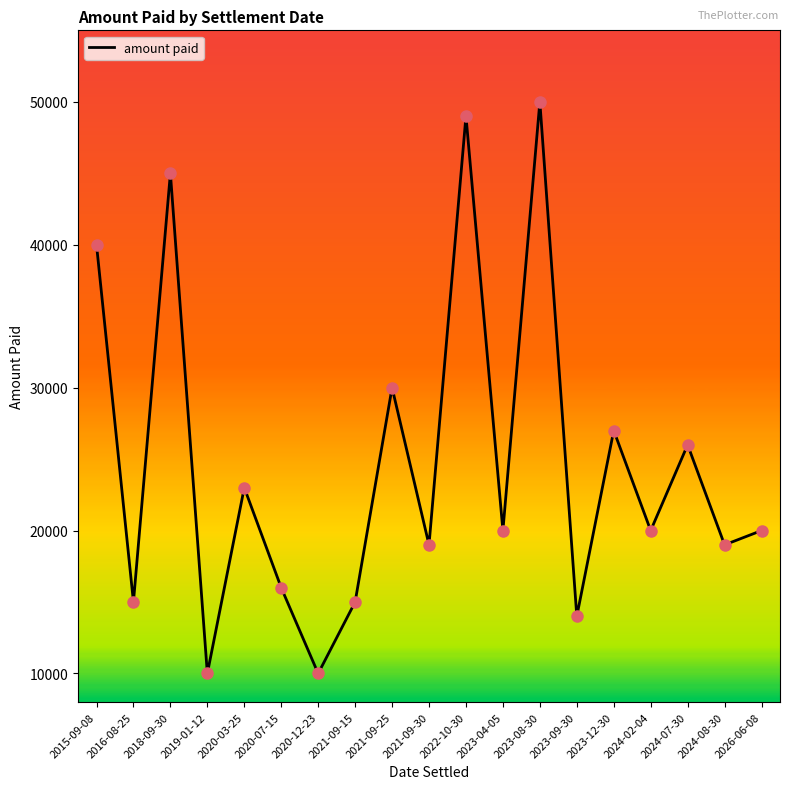

What is the ratio of the value at 2024-02-04 to the value at 2020-03-25?

0.9